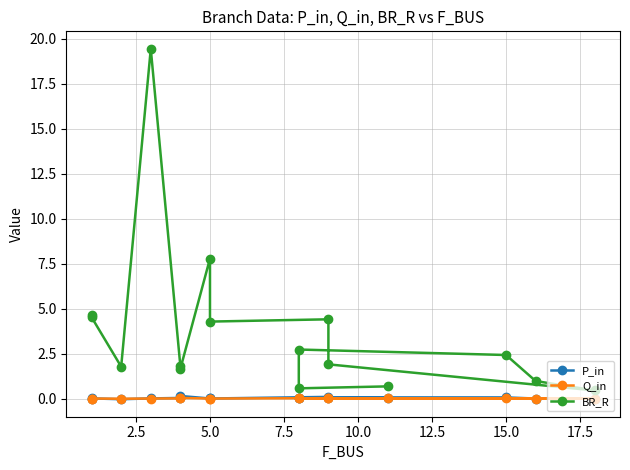

What is the total value across all series at 10.0?

1.8